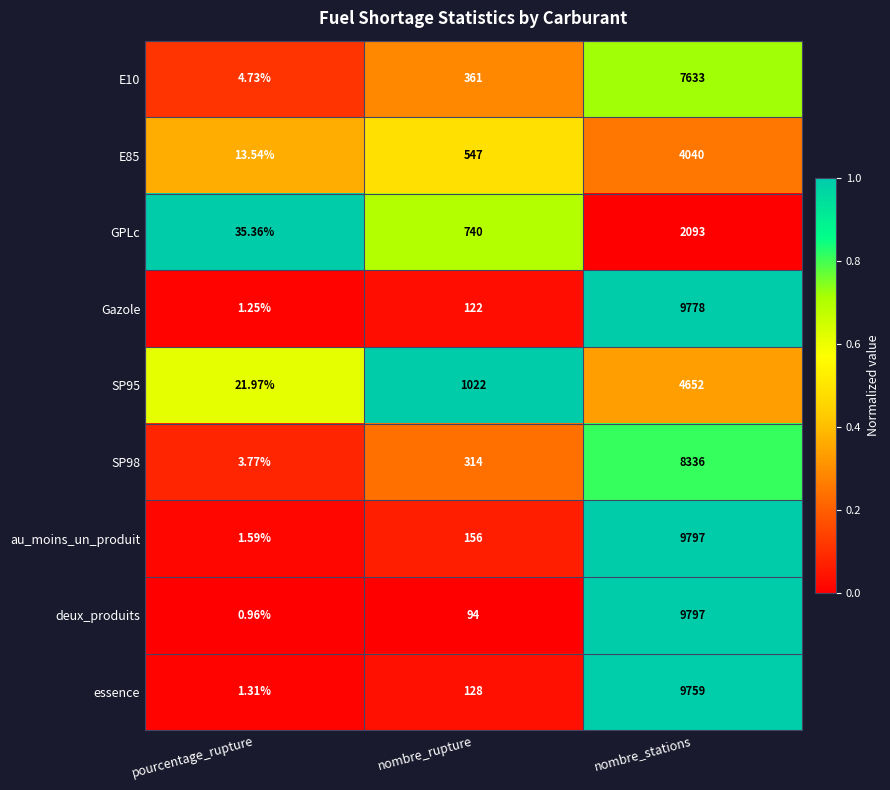

At which category is the sum across all series the highest?

nombre_stations